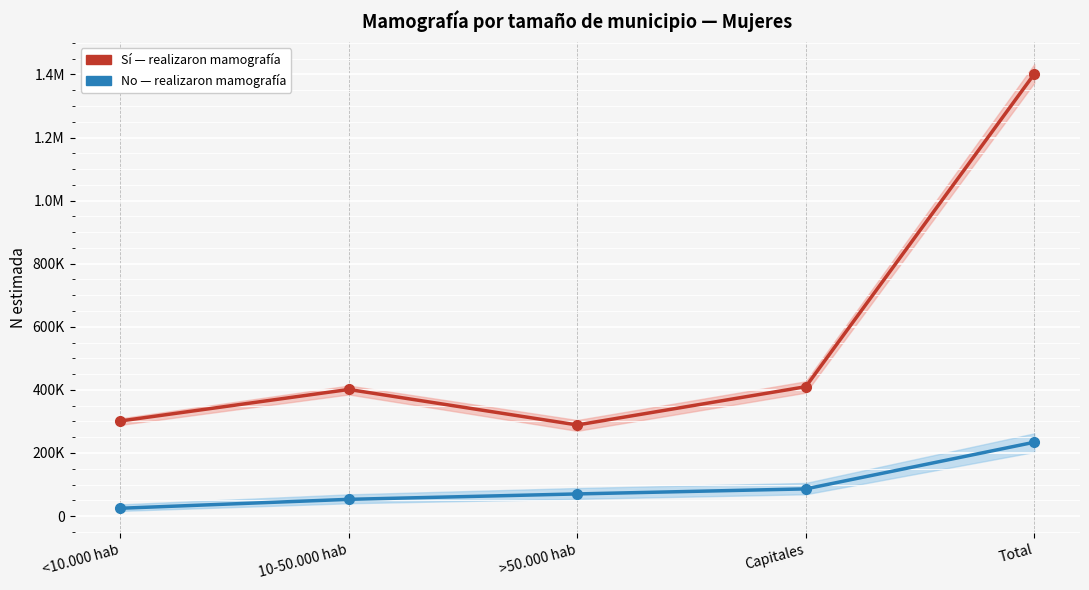

At how many categories does at least one series exceed 898323?

1